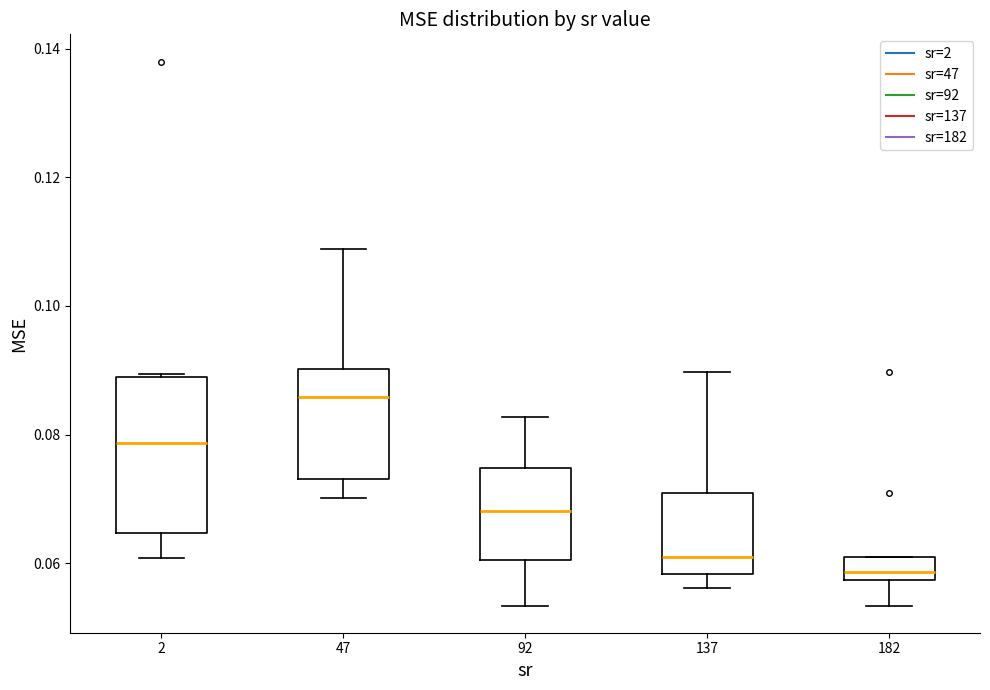

Comparing the boxes themselves (not the whiskers), which one is the tallest?

2